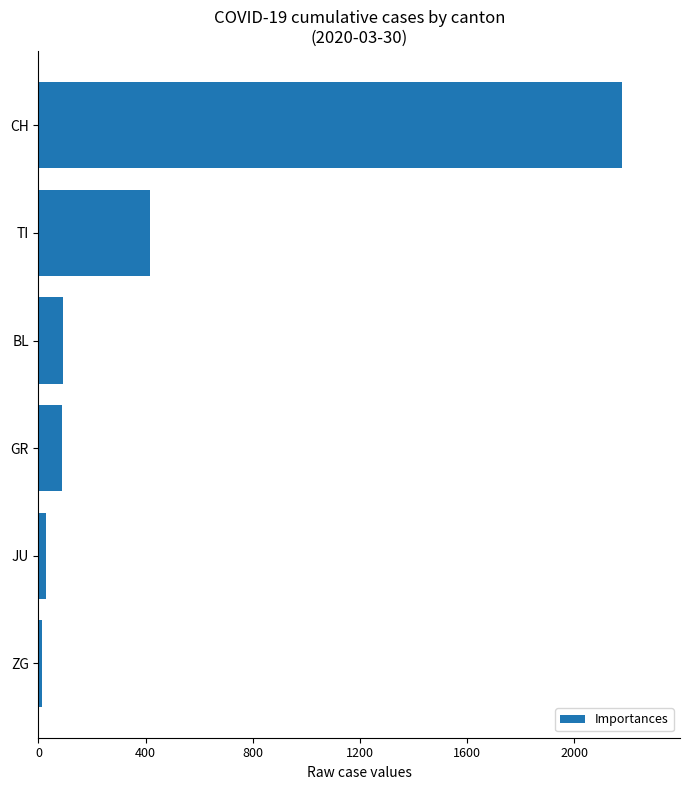

What is the label of the 5th bar from the bottom?

TI